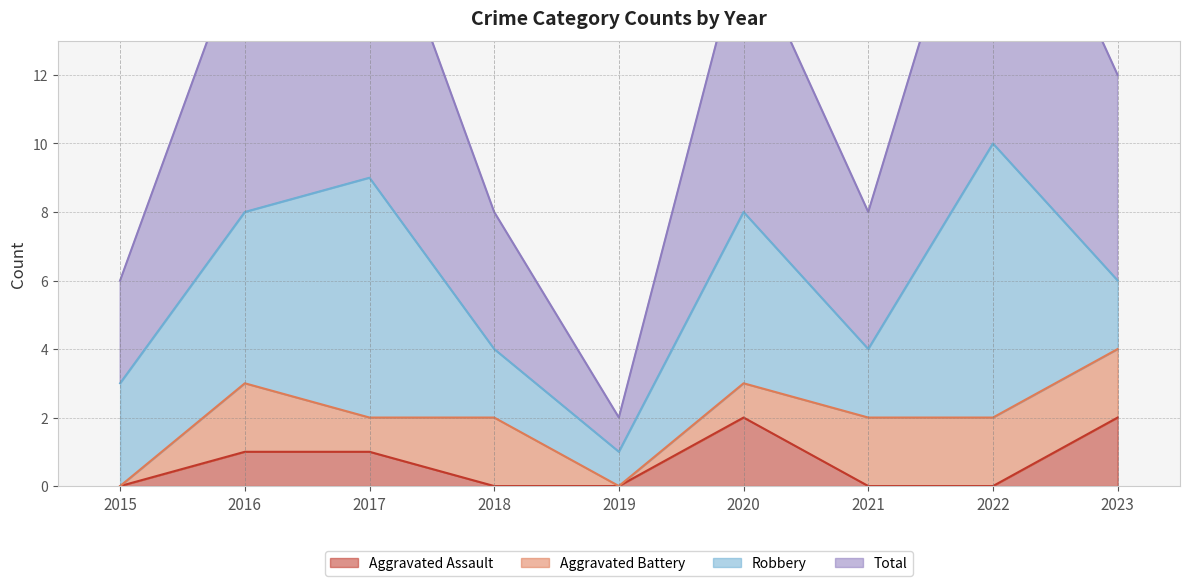

True or false: Aggravated Assault and Total intersect in this chart.

False